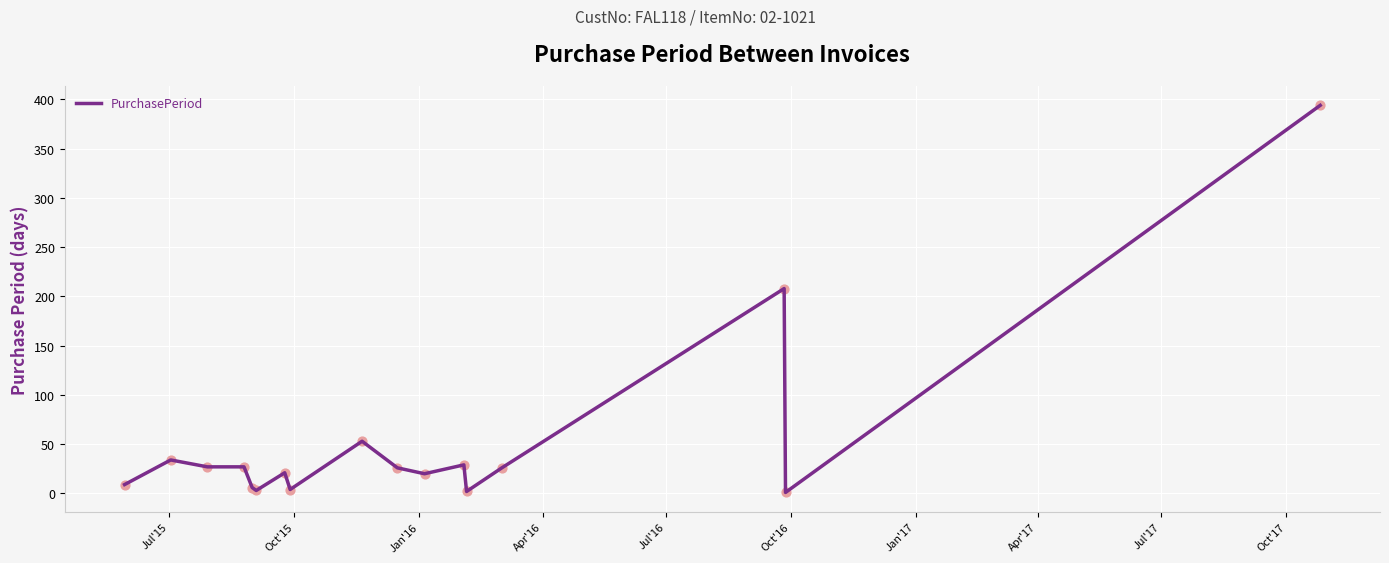

What is the difference between the maximum and minimum values?

393